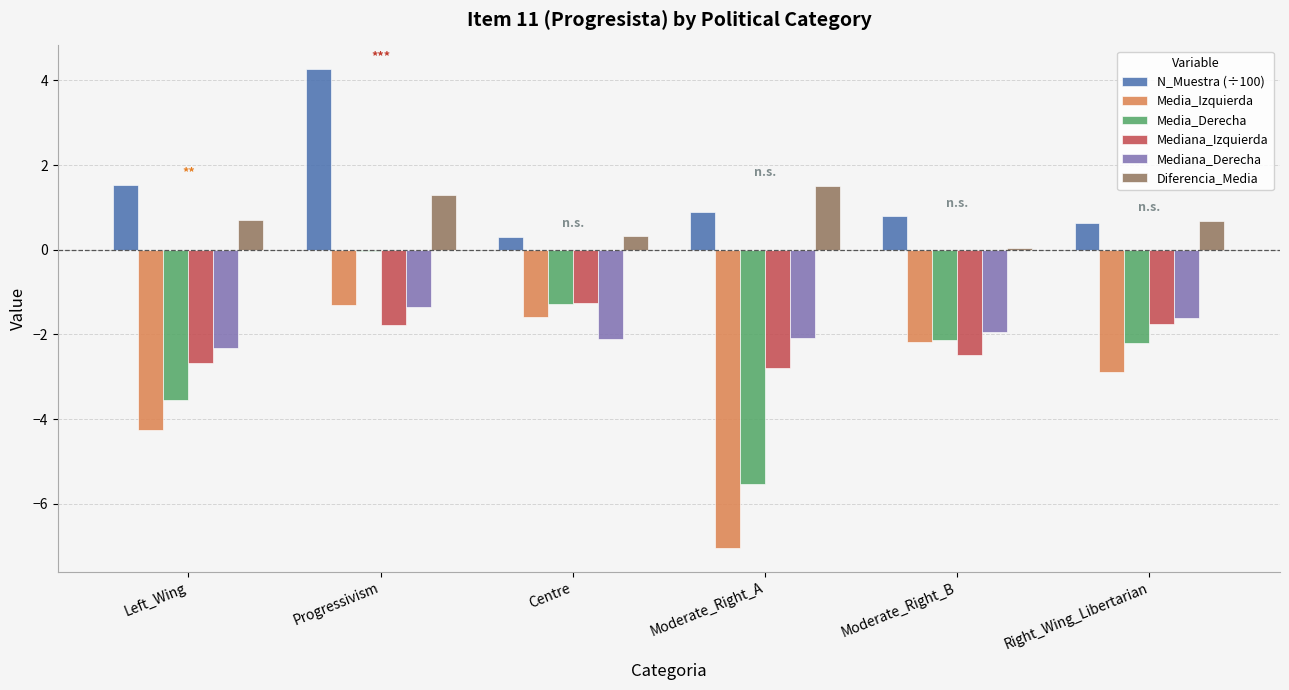

What are all the series names shown in the legend?

N_Muestra (÷100), Media_Izquierda, Media_Derecha, Mediana_Izquierda, Mediana_Derecha, Diferencia_Media